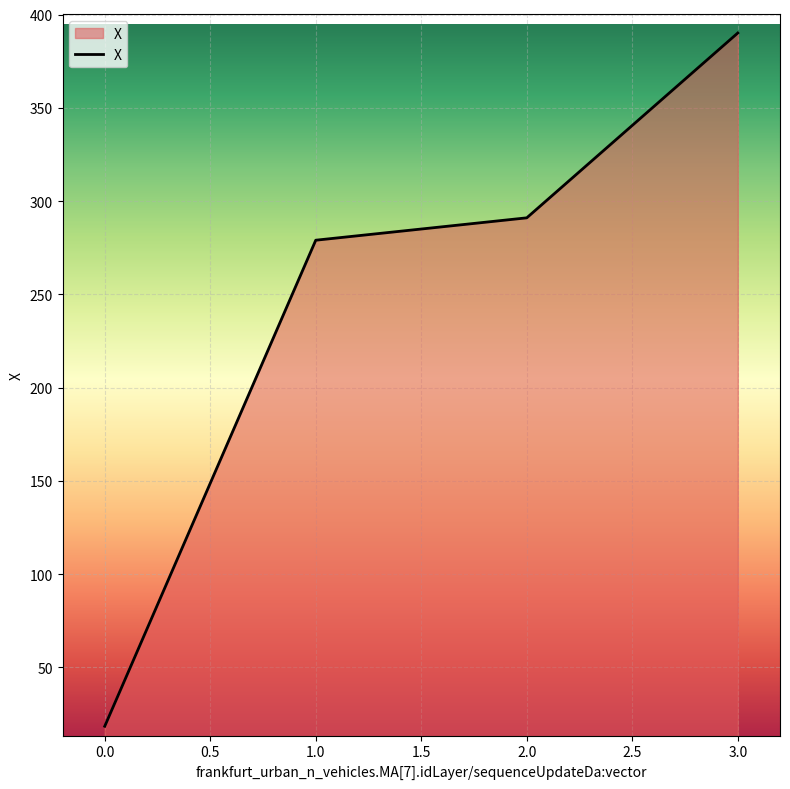

What is the greatest value displayed?

390.1